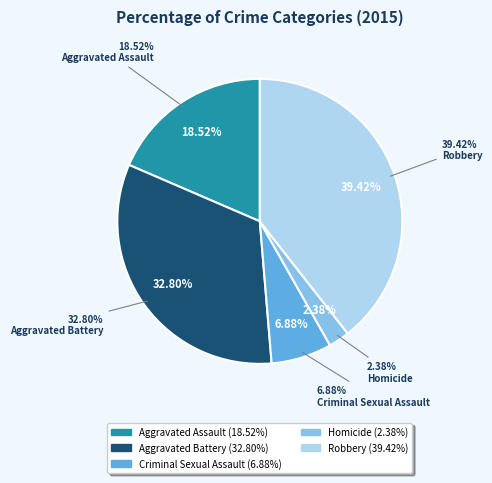

Is it true that Robbery is 39% of the pie?

True